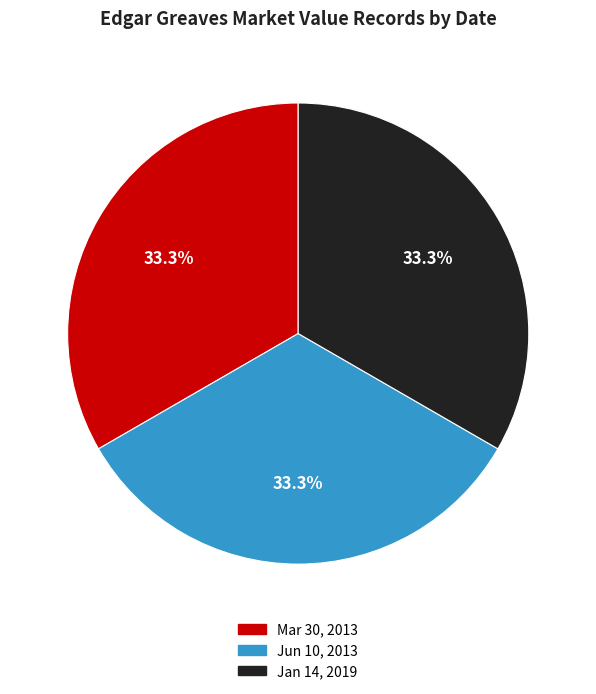

Do Mar 30, 2013 and Jan 14, 2019 together represent more than half of the pie?

Yes